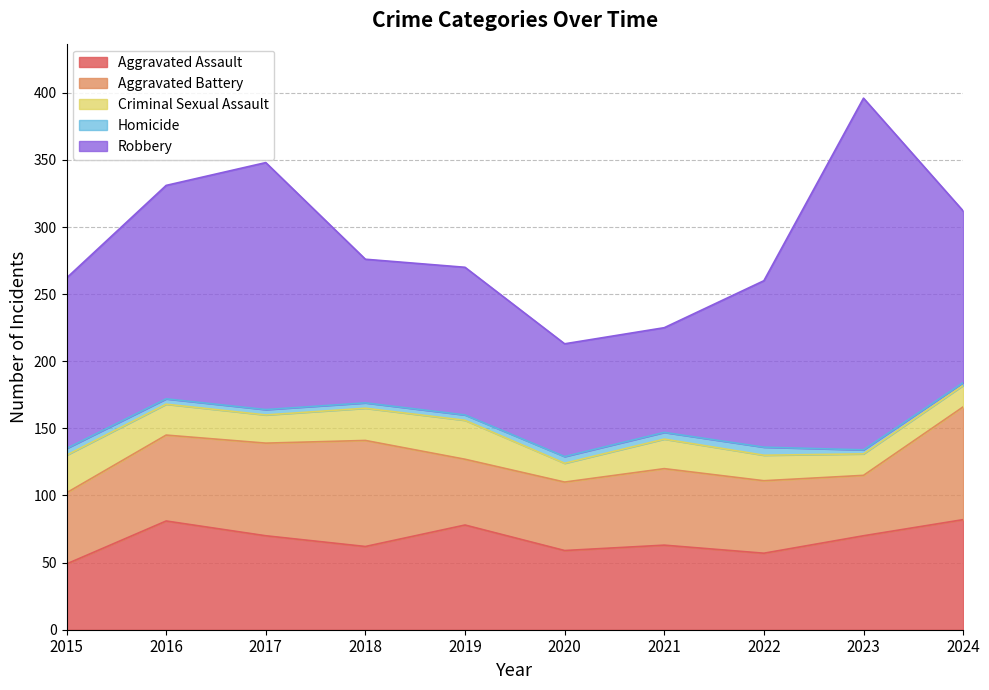

What is the difference between the highest and lowest values at 2021?

73